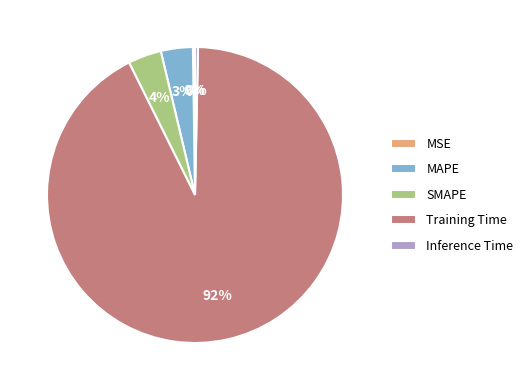

Is it true that MAPE is 10% of the pie?

False